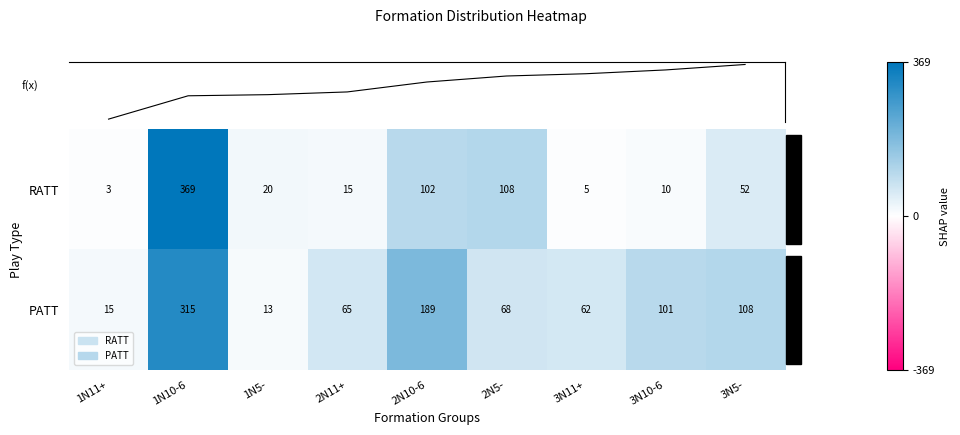

The RATT series shows 9 at 3N11+. True or false?

False